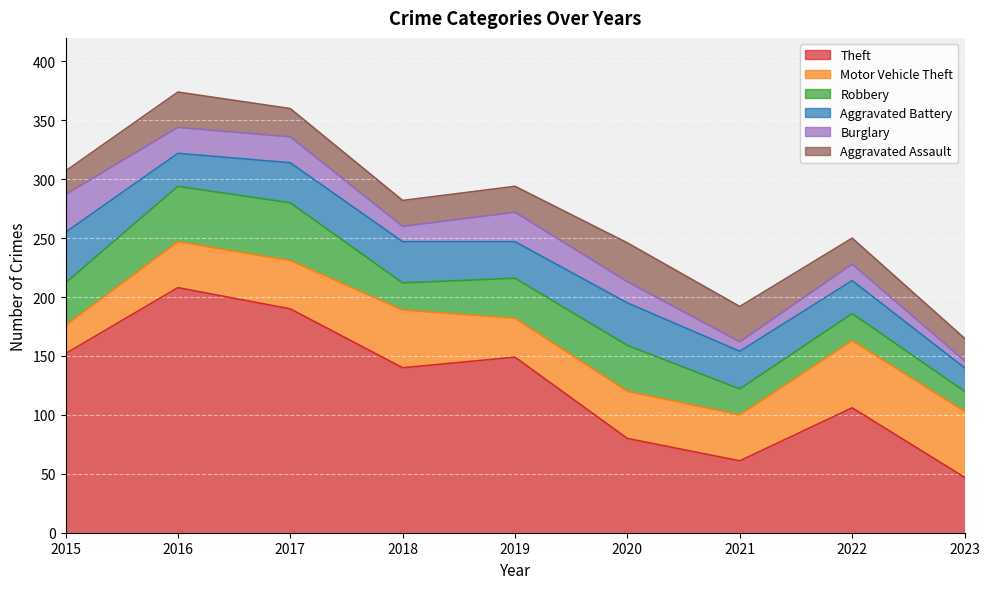

At which category does the chart reach its minimum across all series?

2023